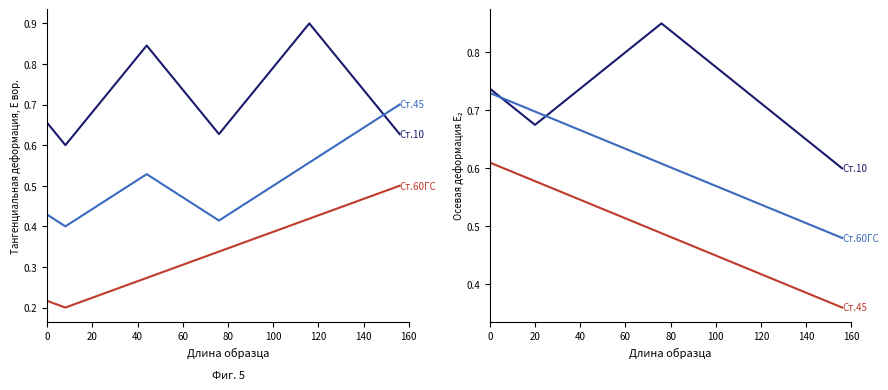

How many lines are shown in the chart?

3